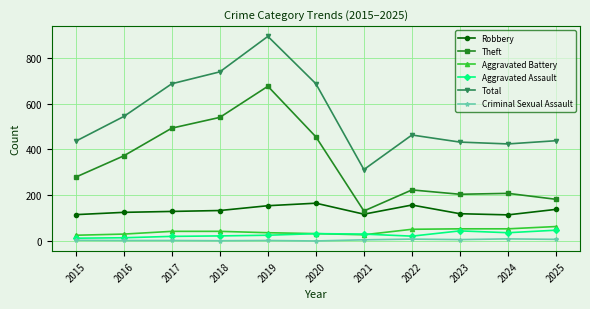

What value does the Aggravated Assault series have at 2020?

32